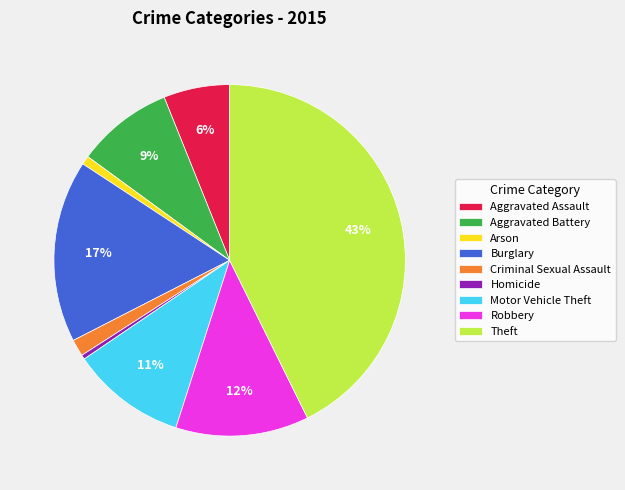

True or false: Robbery accounts for 23% of the total.

False